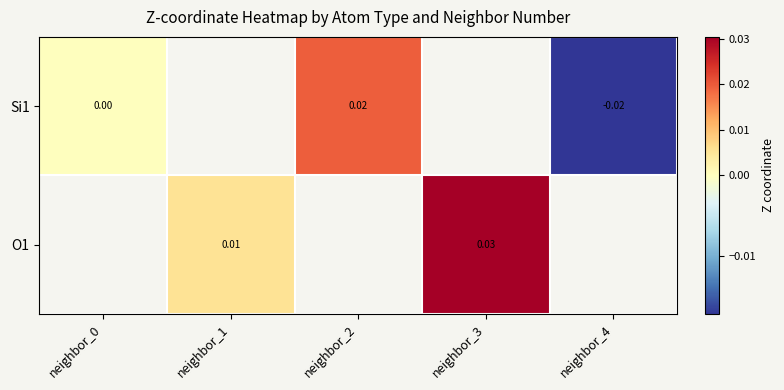

Is the value of Si1 at neighbor_1 greater than the value of O1 at neighbor_2?

No